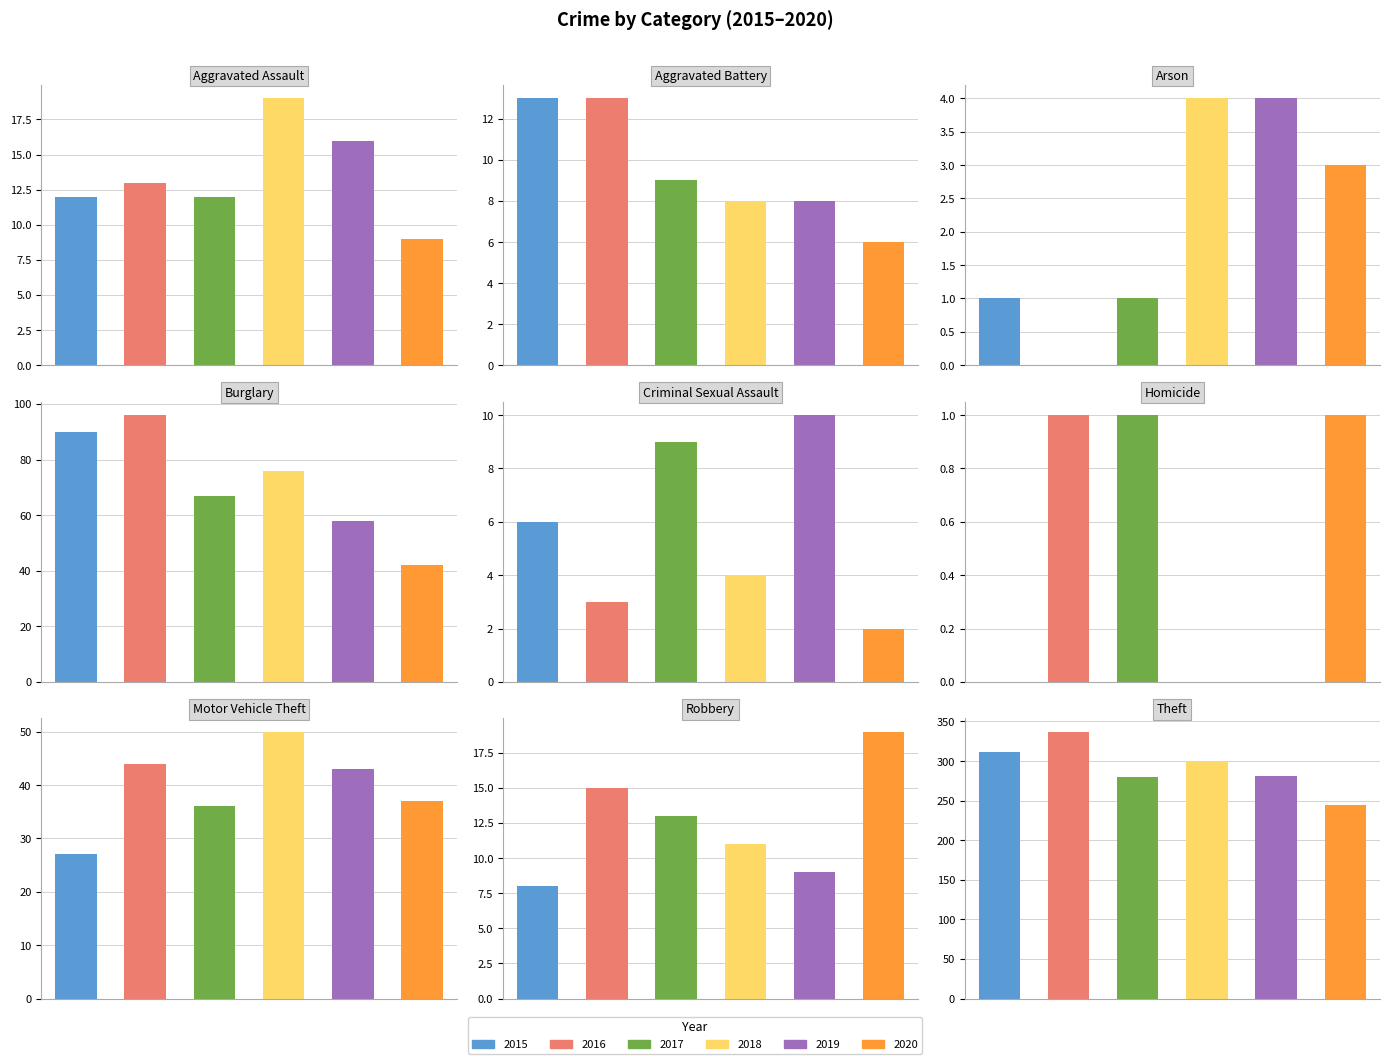

What is the difference between the highest and lowest values at Arson?

4